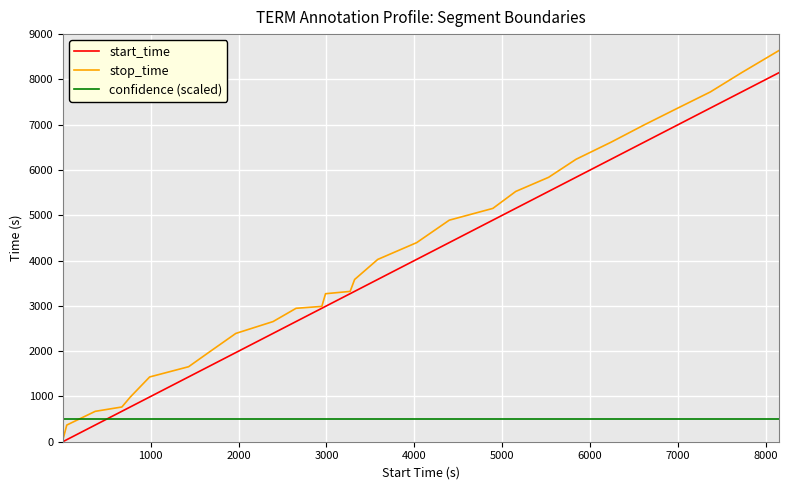

How many times do confidence (scaled) and stop_time cross each other?

1